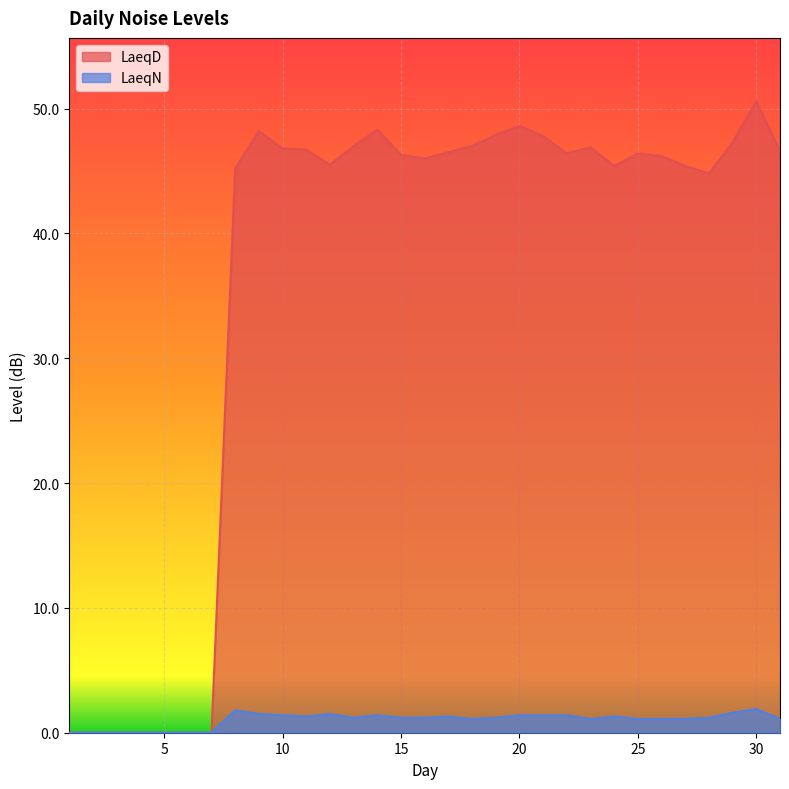

What is the difference between the LaeqN values at 18 and 21?

0.3